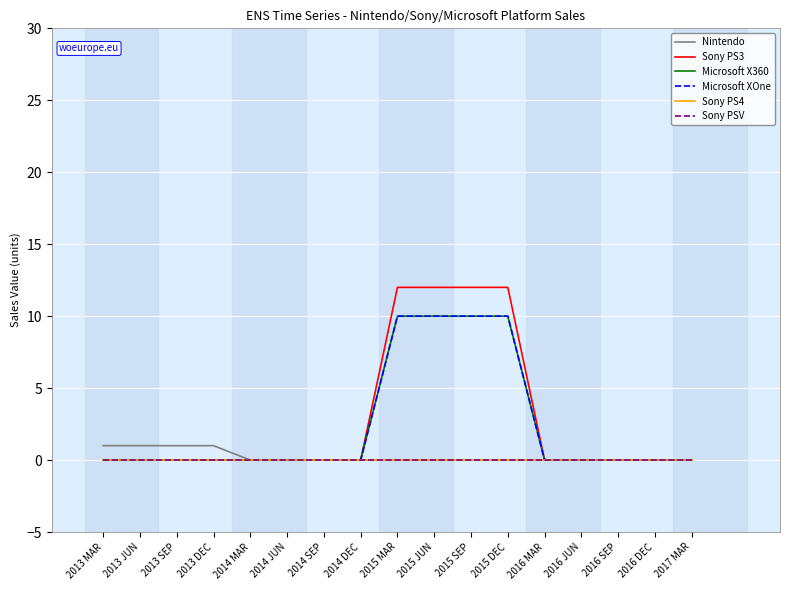

Does the chart display data point markers on the line(s)?

No